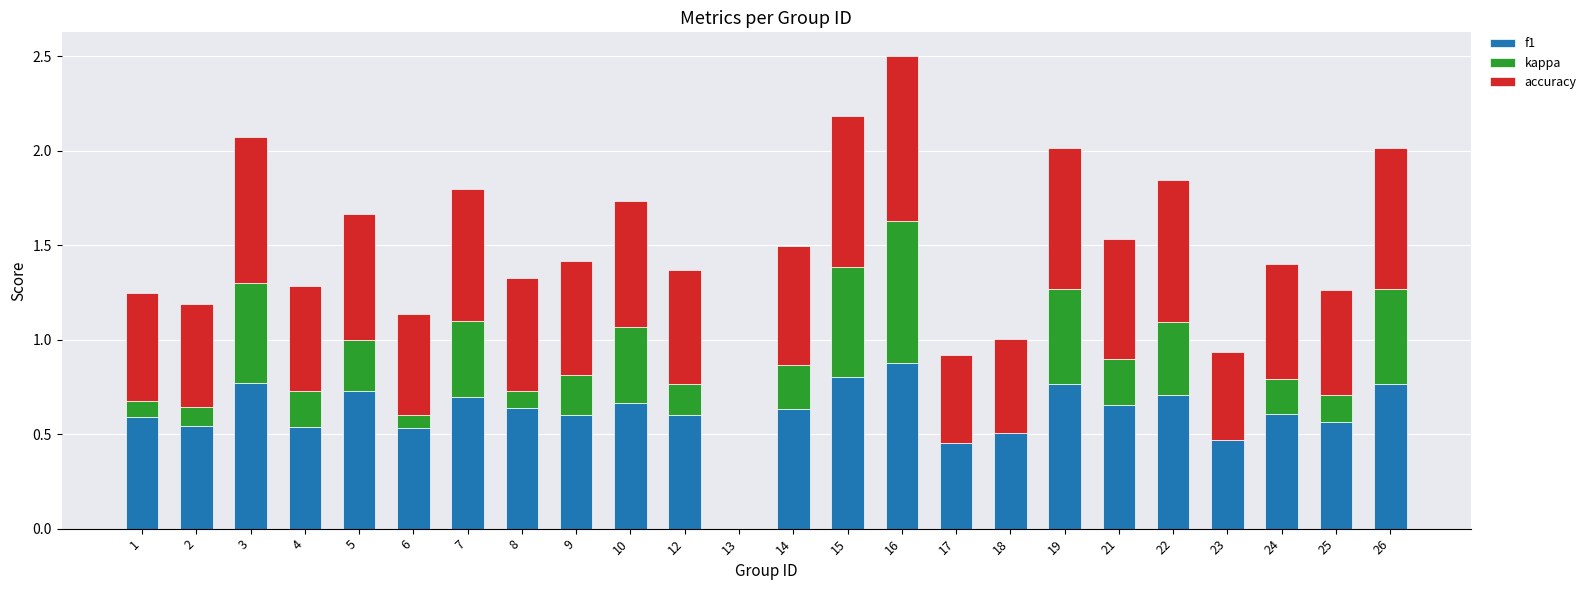

The value of f1 at 4 is 0.5. True or false?

True